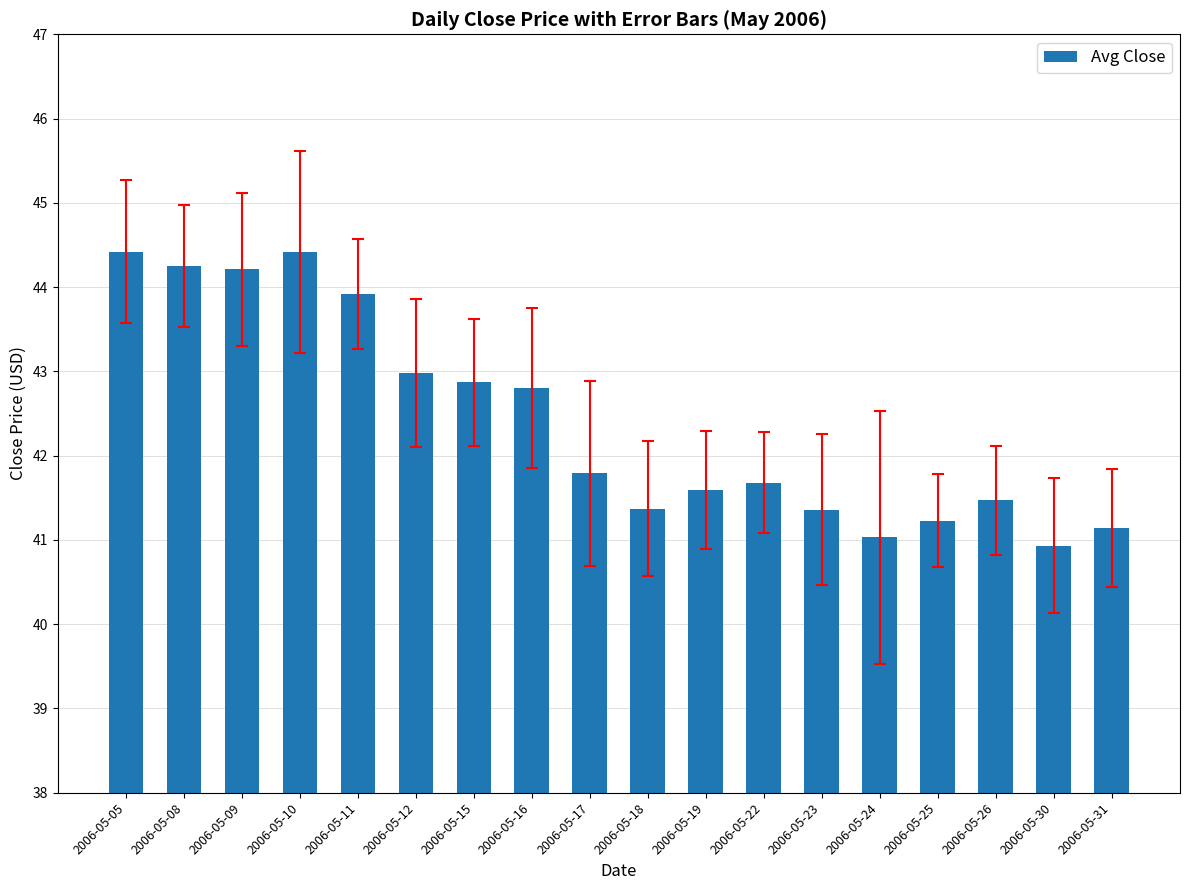

How many bars are there in total?

18